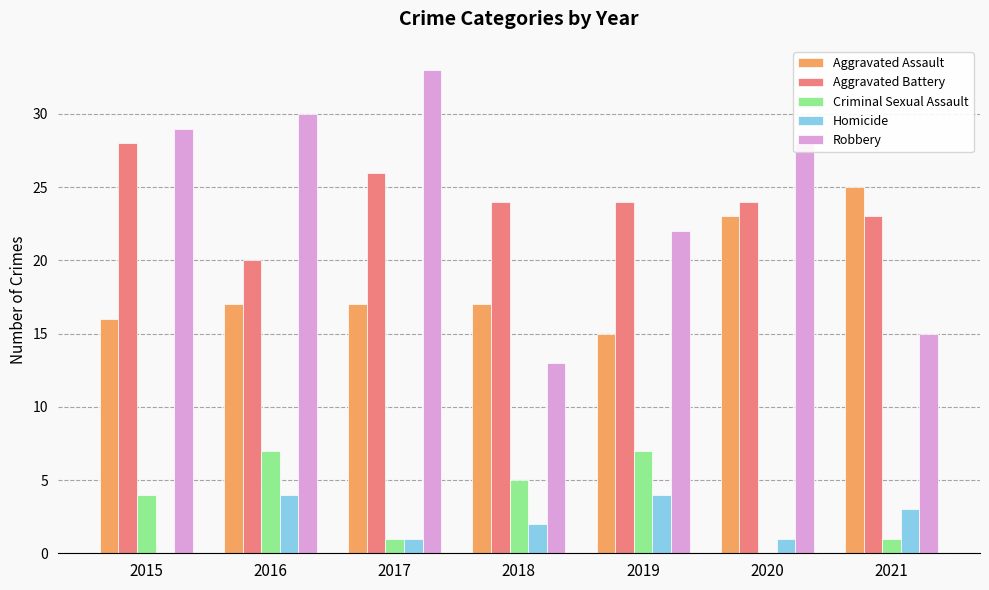

The Aggravated Battery series shows 20 at 2016. True or false?

True